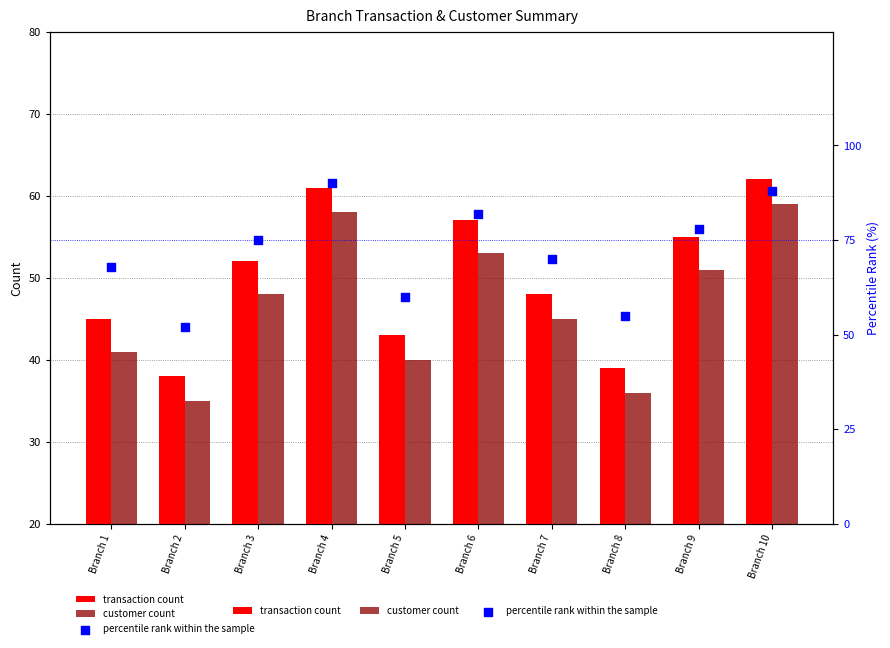

At how many categories does at least one series exceed 52?

9